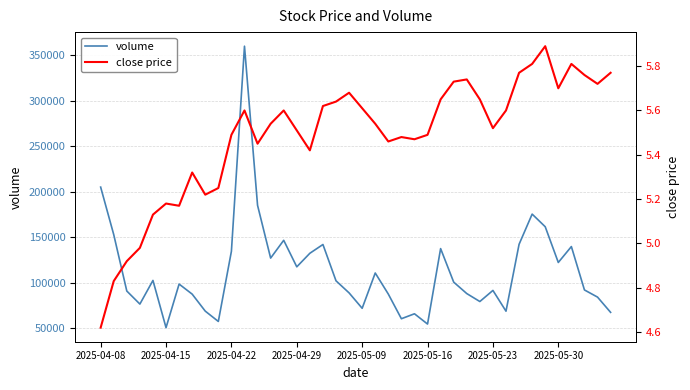

Reading right to left, list all the values displayed in this chart.

volume: 67567.0	84298.0	92156.0	139755.0	122313.0	161516.0	175383.0	142222.0	68846.0	91630.0	79449.0	88184.0	100745.0	137528.0	54725.0	66005.0	60570.0	87624.0	110754.0	72037.0	88921.0	102177.0	142025.0	132404.0	117524.0	146649.0	127120.0	185003.0	359656.0	134579.0	57584.0	68914.0	87557.0	98600.0	50785.0	102590.0	76654.0	90968.0	152909.0	205007.0
close price: 5.8	5.7	5.8	5.8	5.7	5.9	5.8	5.8	5.6	5.5	5.7	5.7	5.7	5.7	5.5	5.5	5.5	5.5	5.5	5.6	5.7	5.6	5.6	5.4	5.5	5.6	5.5	5.5	5.6	5.5	5.2	5.2	5.3	5.2	5.2	5.1	5.0	4.9	4.8	4.6